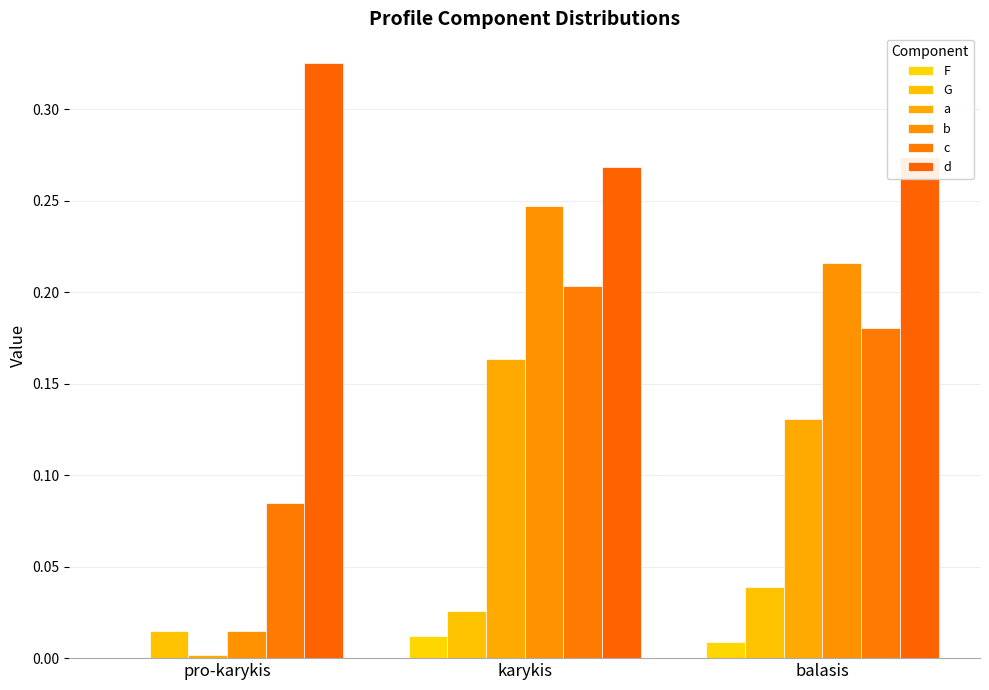

What is the label of the 1st bar from the left?

pro-karykis